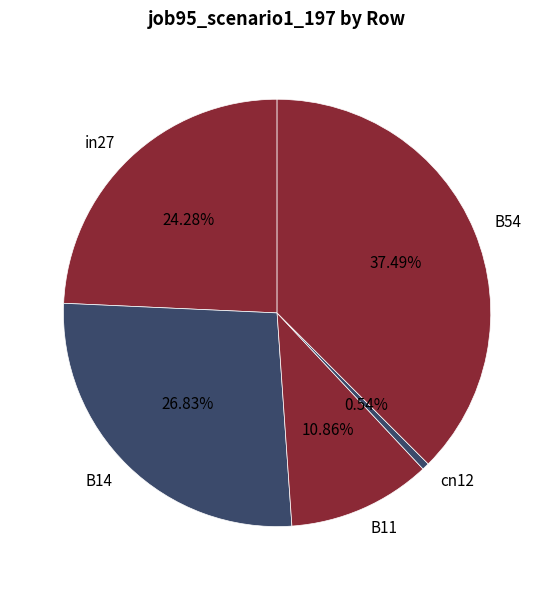

Which category has the biggest portion of the pie?

B54